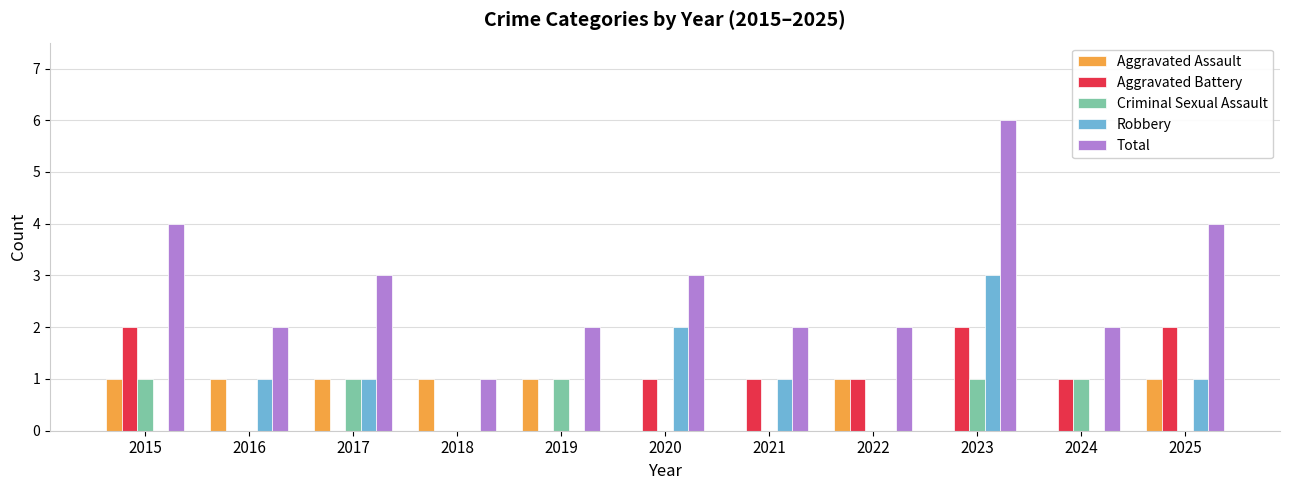

Read the Total value at 2023.

6